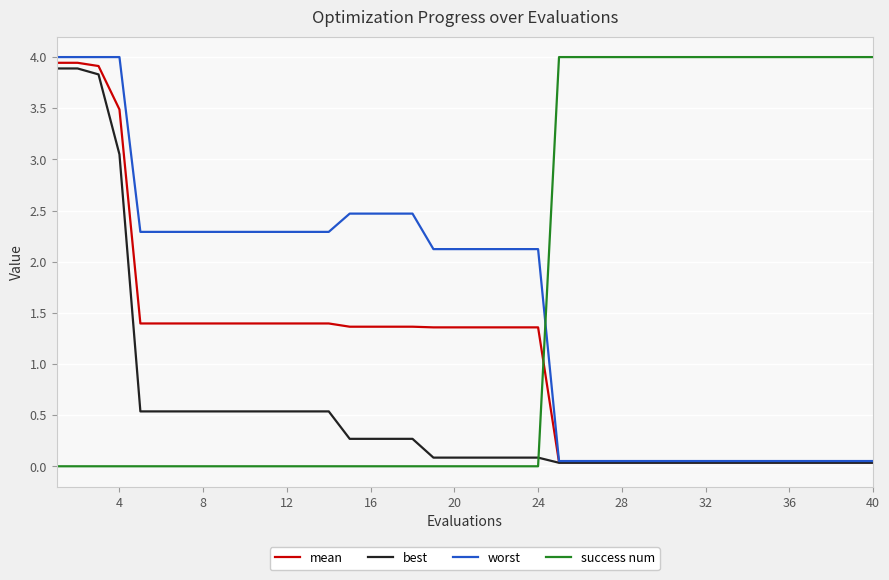

True or false: mean and success num cross at least once.

True